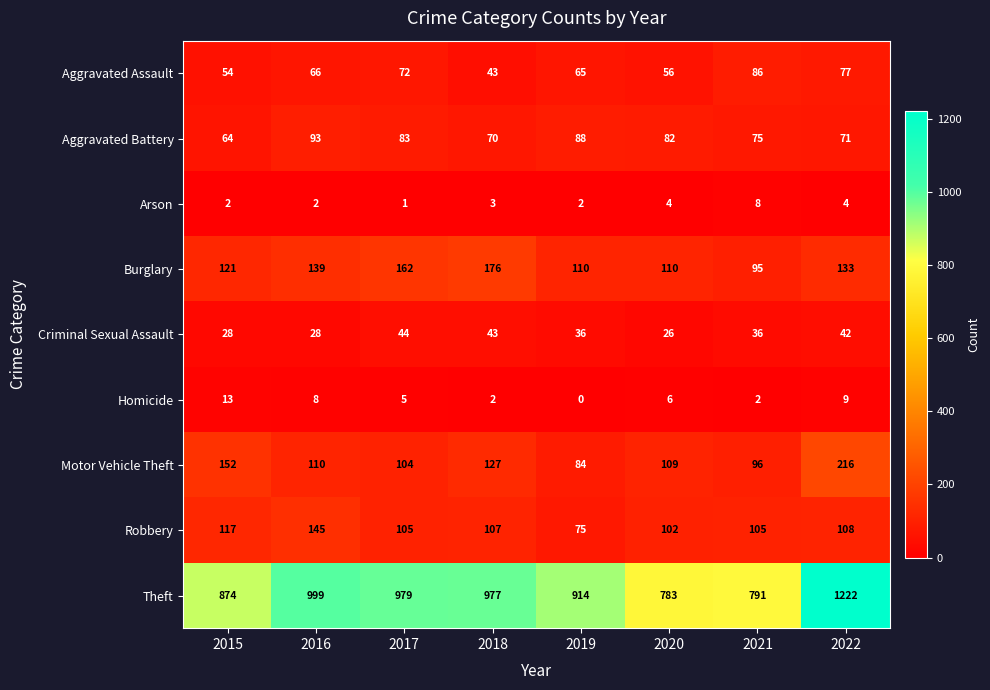

At which category does the chart reach its minimum across all series?

2019